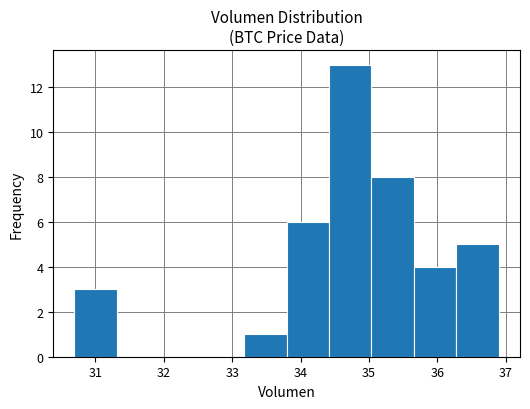

What is the height of the bar covering 34.4 to 35.0 on the x-axis? Neither the bar edges nor the heights are printed on the chart, so give them approximately, as read against the axes.

13